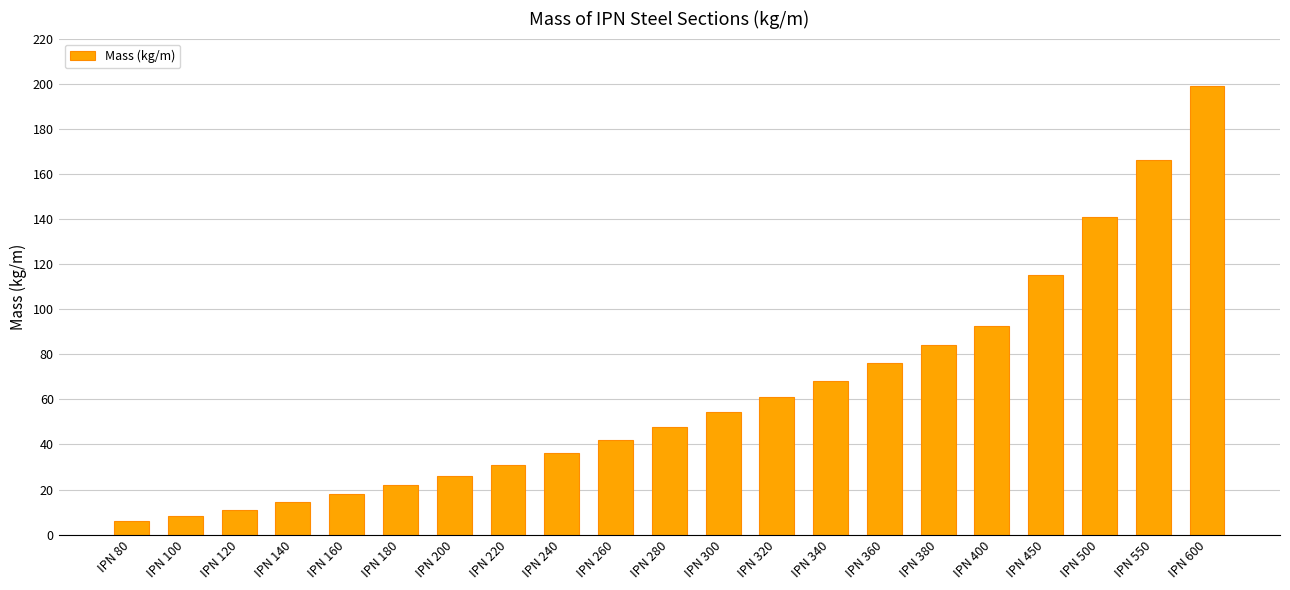

Which has a higher value, IPN 550 or IPN 380?

IPN 550